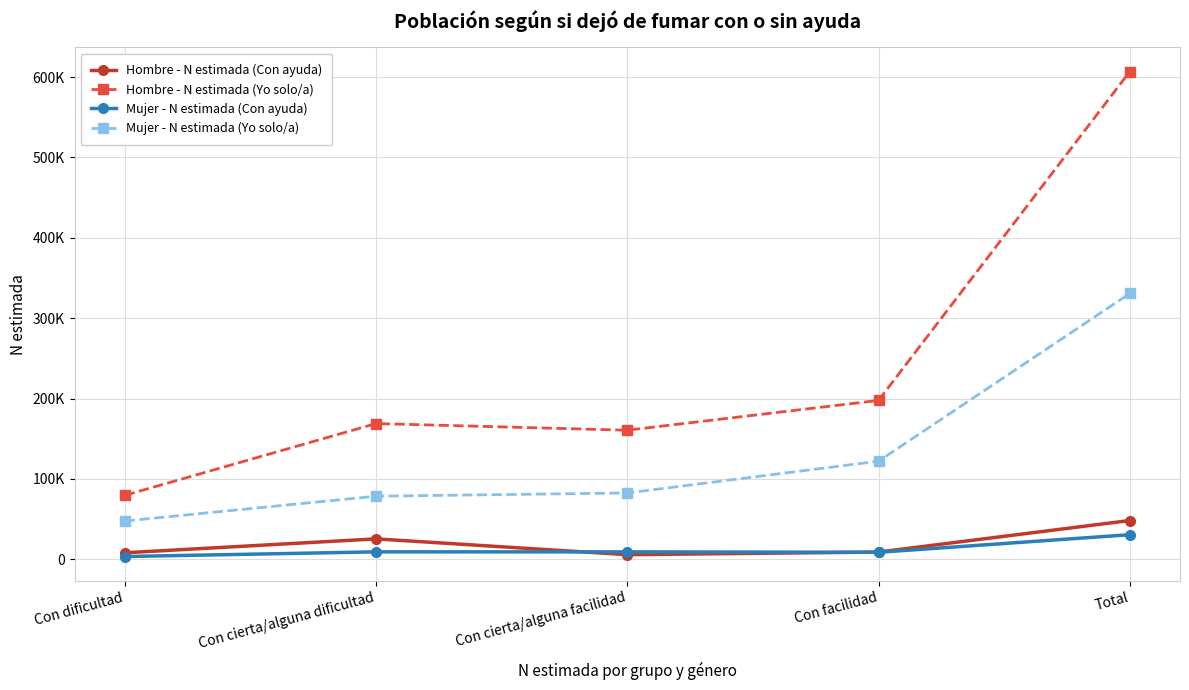

How many intersections are there between Mujer - N estimada (Con ayuda) and Hombre - N estimada (Con ayuda)?

2